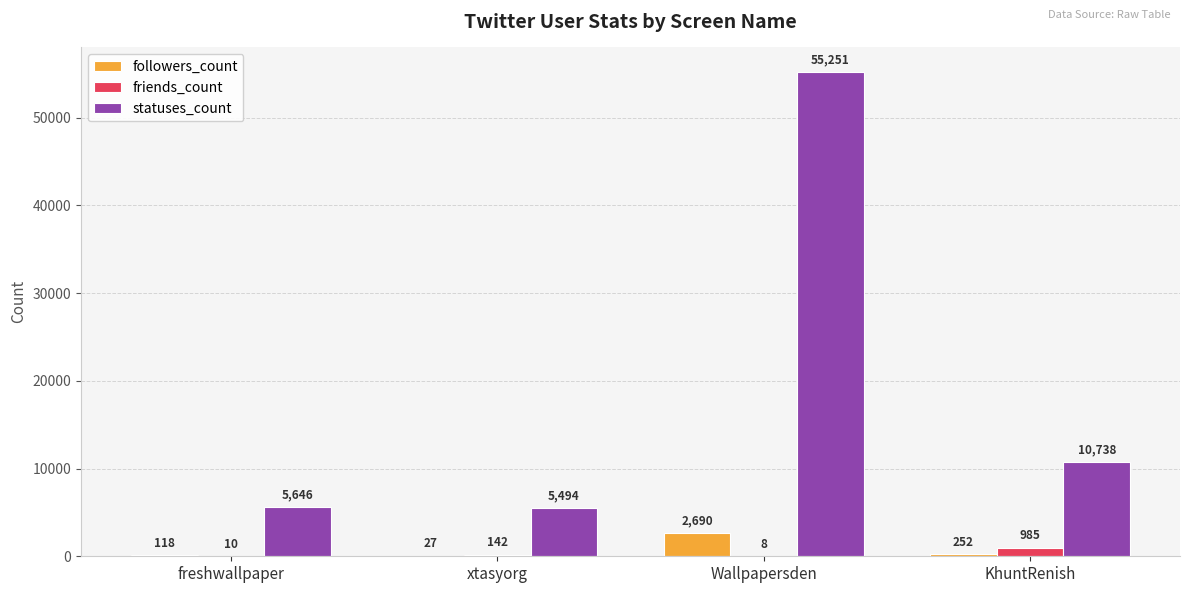

Read the followers_count value at Wallpapersden, to the nearest 100.

2700